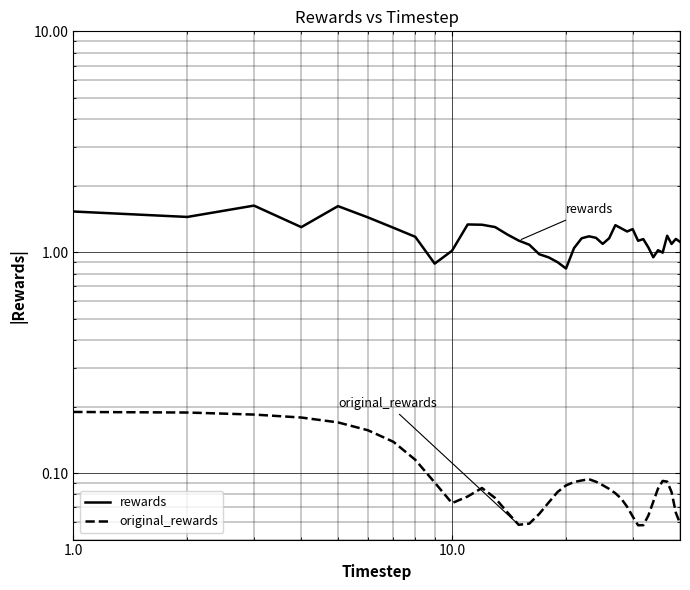

Is it true that original_rewards equals 0.0 at 19?

False